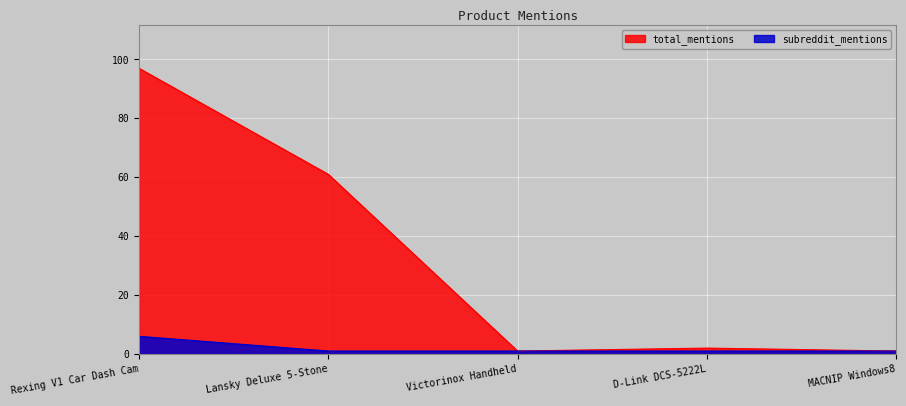

Reading left to right, what are all the values shown in this chart?

total_mentions: Rexing V1 Car Dash Cam=97	Lansky Deluxe 5-Stone=61	Victorinox Handheld=1	D-Link DCS-5222L=2	MACNIP Windows8=1
subreddit_mentions: Rexing V1 Car Dash Cam=6	Lansky Deluxe 5-Stone=1	Victorinox Handheld=1	D-Link DCS-5222L=1	MACNIP Windows8=1